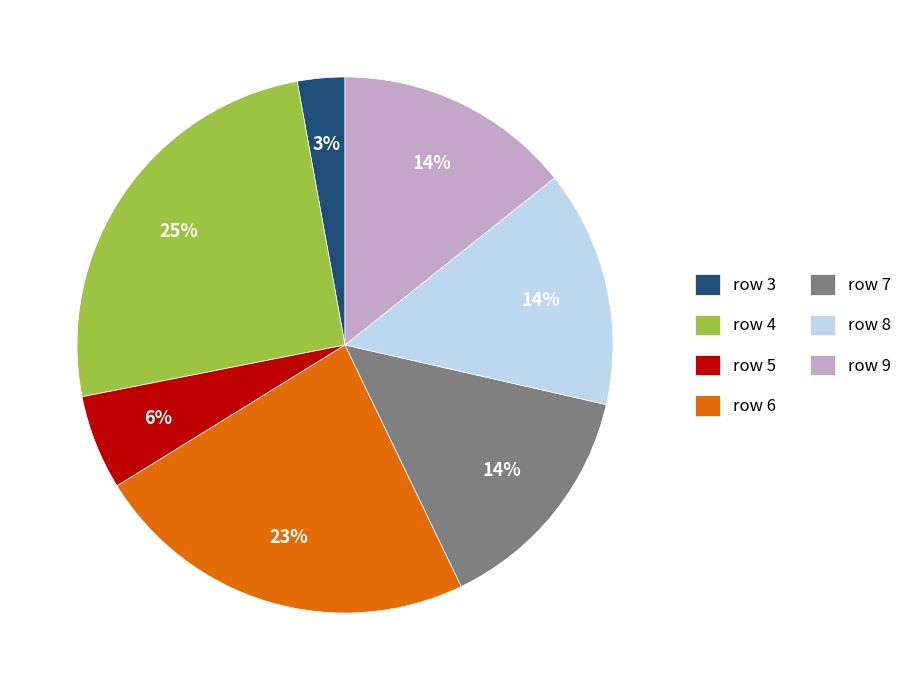

What percentage is the row 9 slice, to the nearest percent?

14%